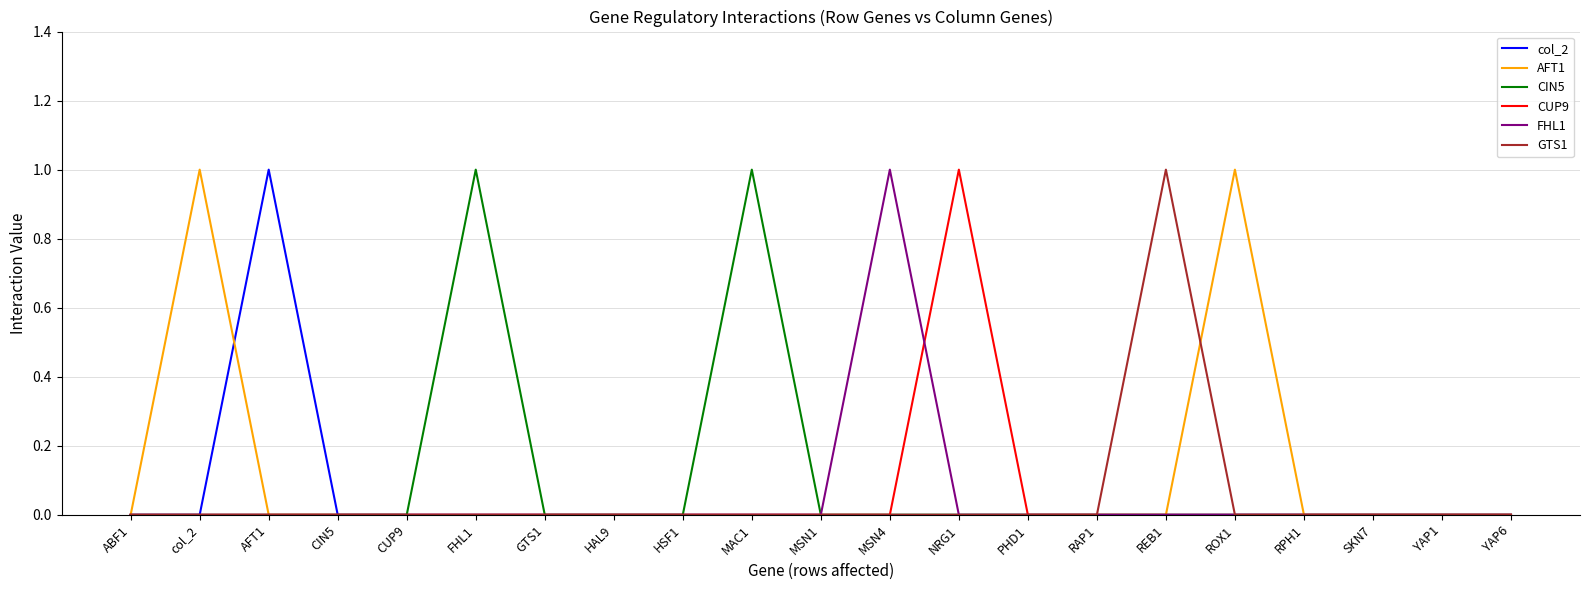

Does the chart have visible grid lines?

Yes